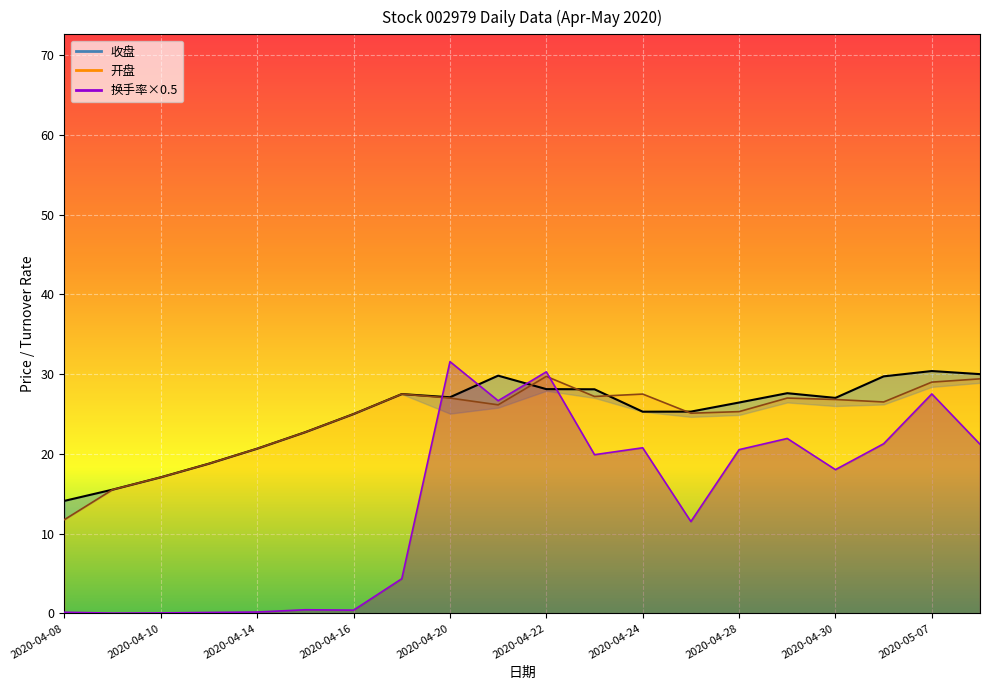

What are all the series names shown in the legend?

收盘, 开盘, 换手率